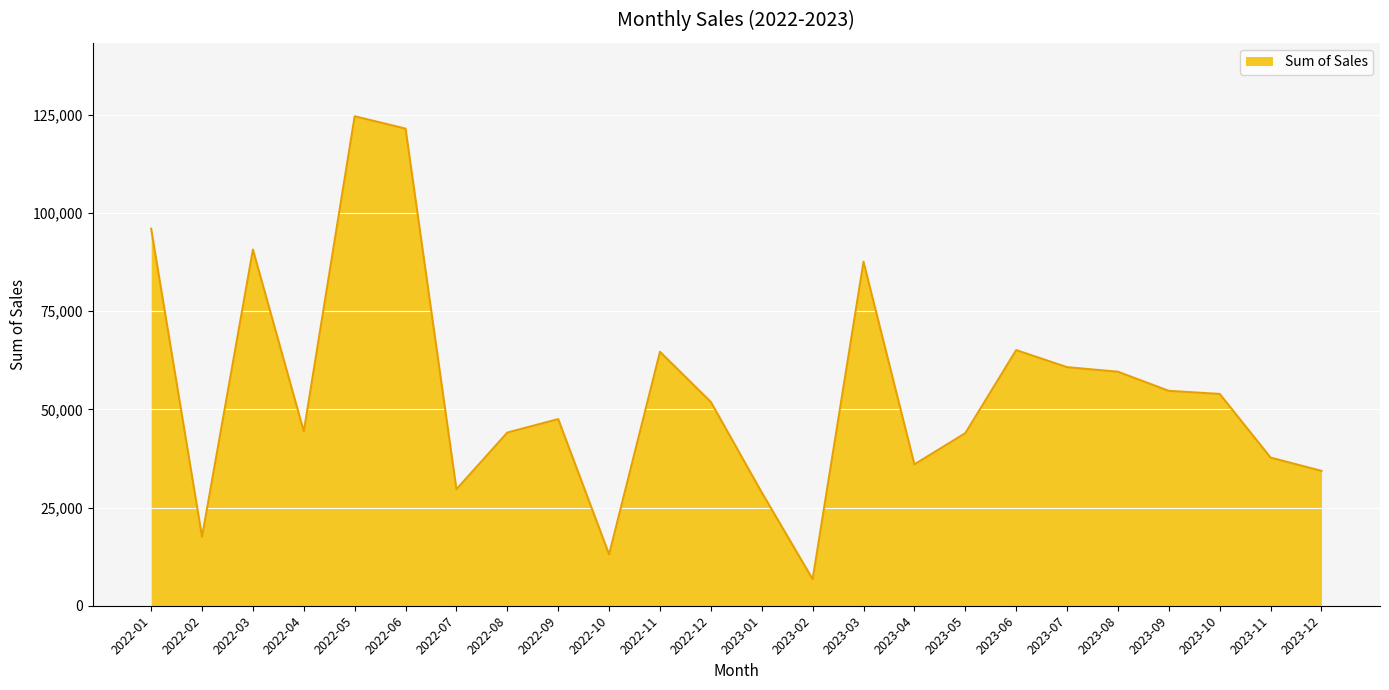

Is it true that the value at 2022-11 is 64646.3?

True